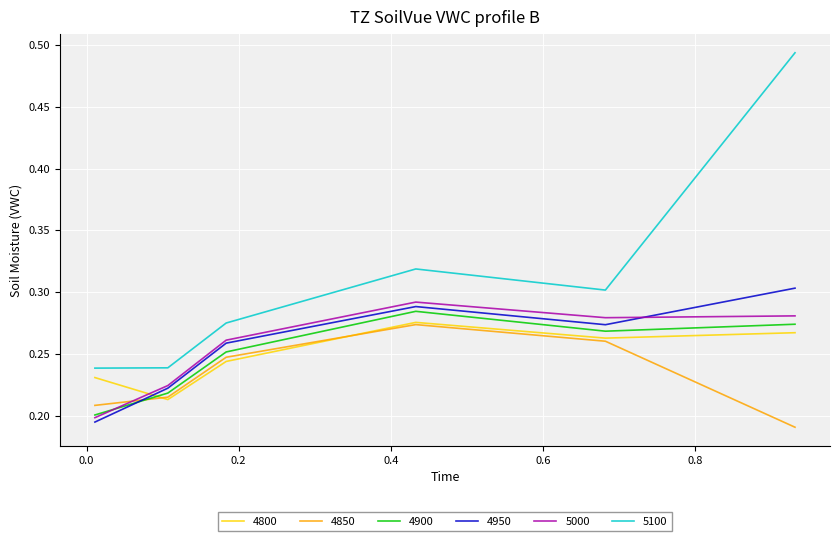

How many intersections are there between 4950 and 4850?

1